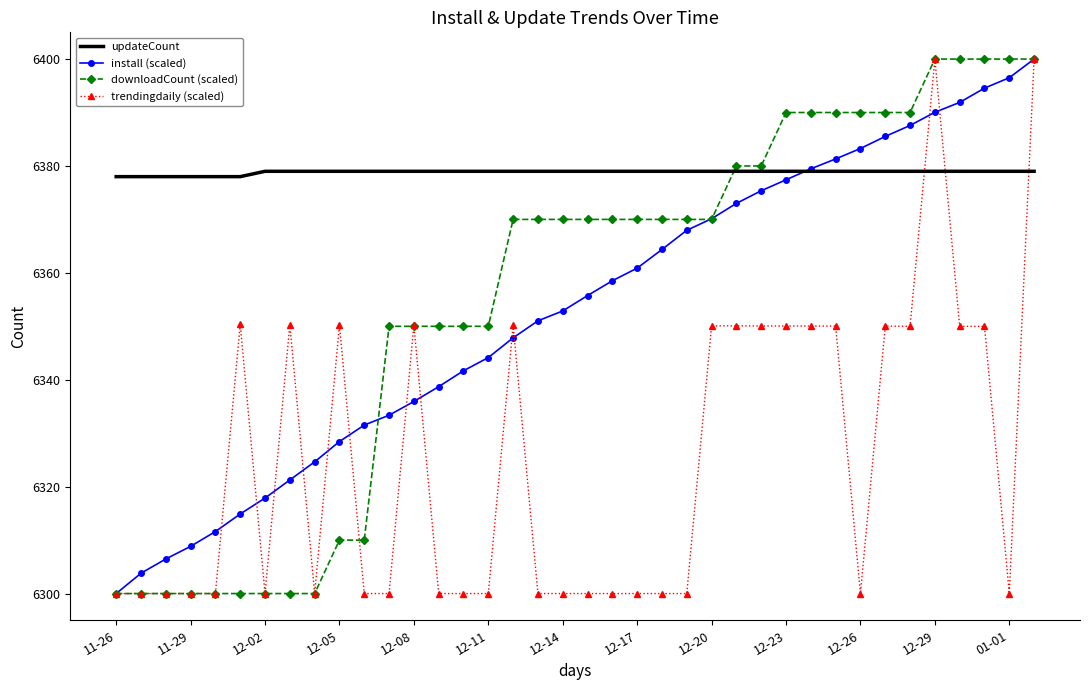

How many intersections are there between trendingdaily (scaled) and updateCount?

3